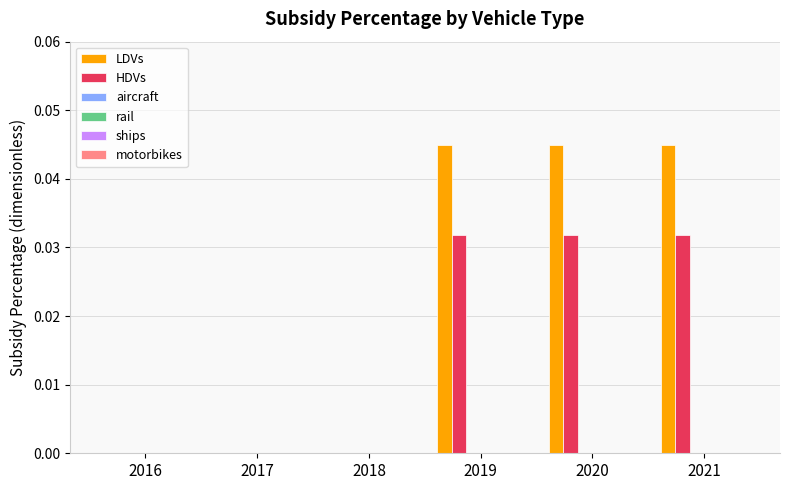

Which series has the largest total across all categories?

LDVs